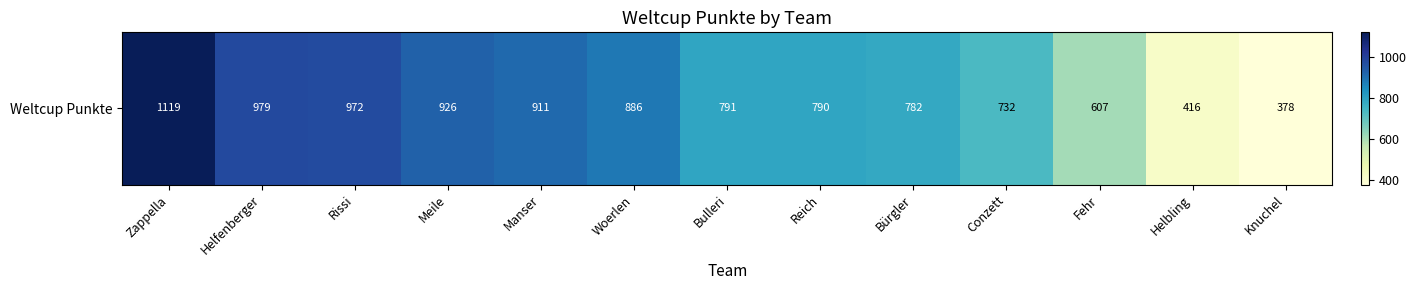

What is the average value?

791